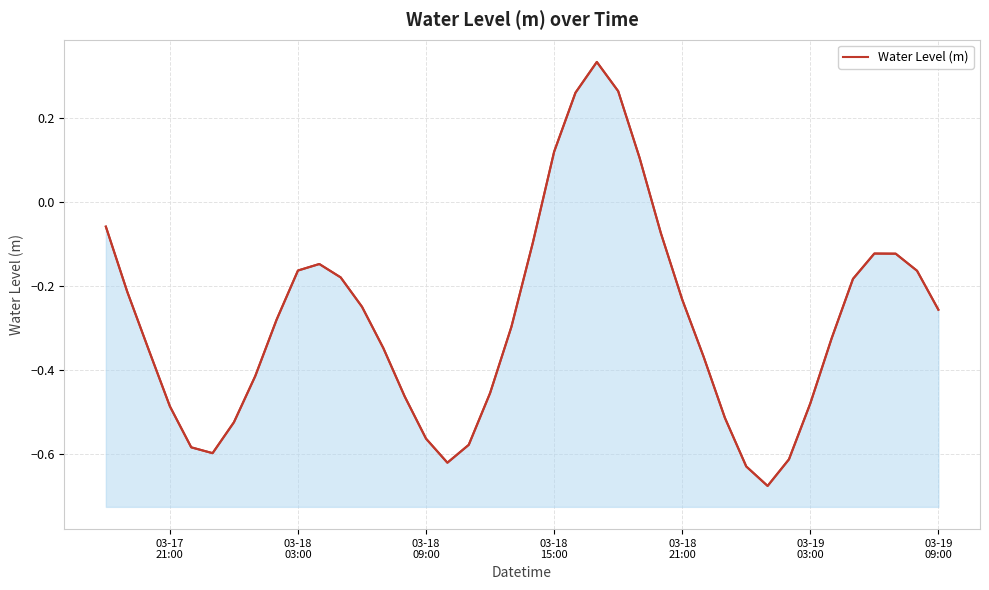

What is the average value?

-0.3